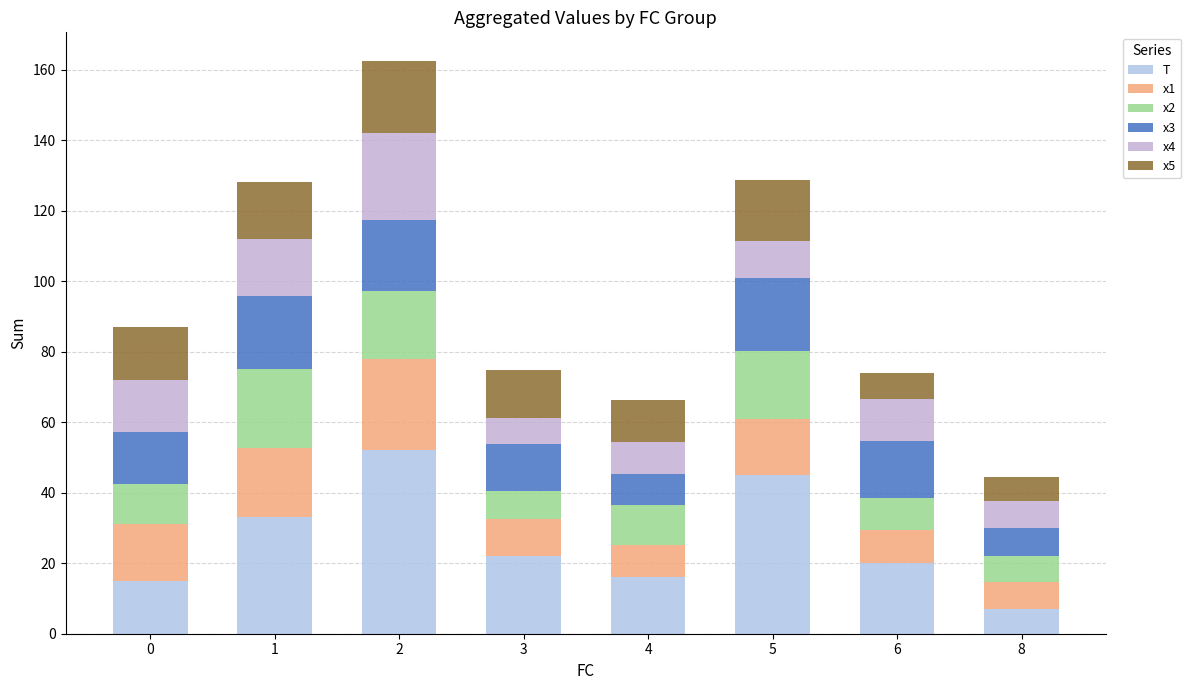

What is the approximate value of T at 6?

20.0